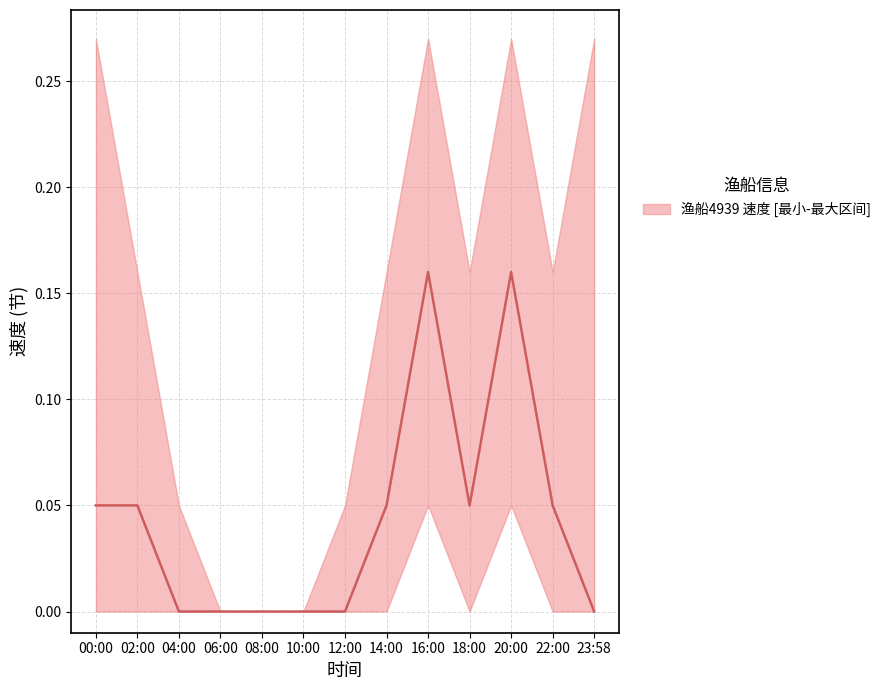

Which label corresponds to the smallest value in the chart?

04:00